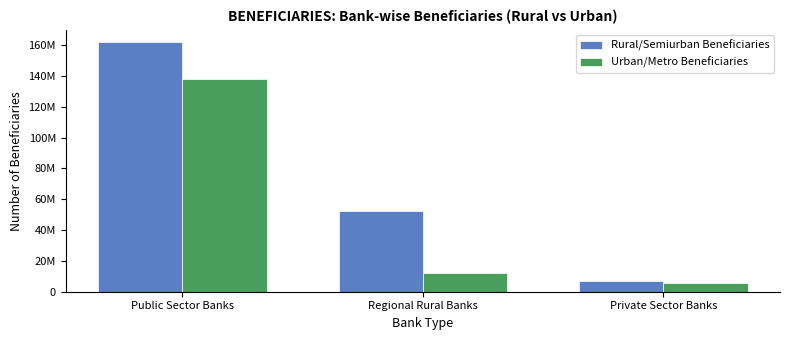

Is the value of Rural/Semiurban Beneficiaries at Public Sector Banks greater than the value of Urban/Metro Beneficiaries at Private Sector Banks?

Yes